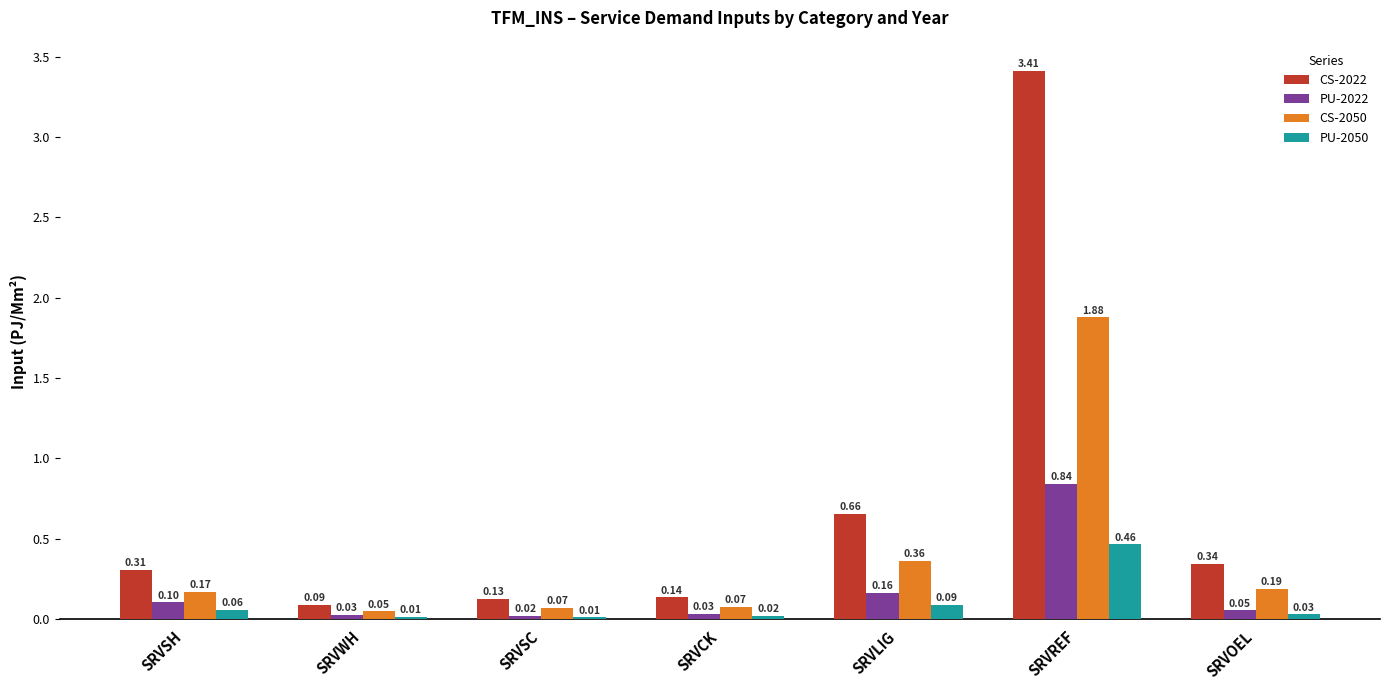

Which series has the largest total across all categories?

CS-2022